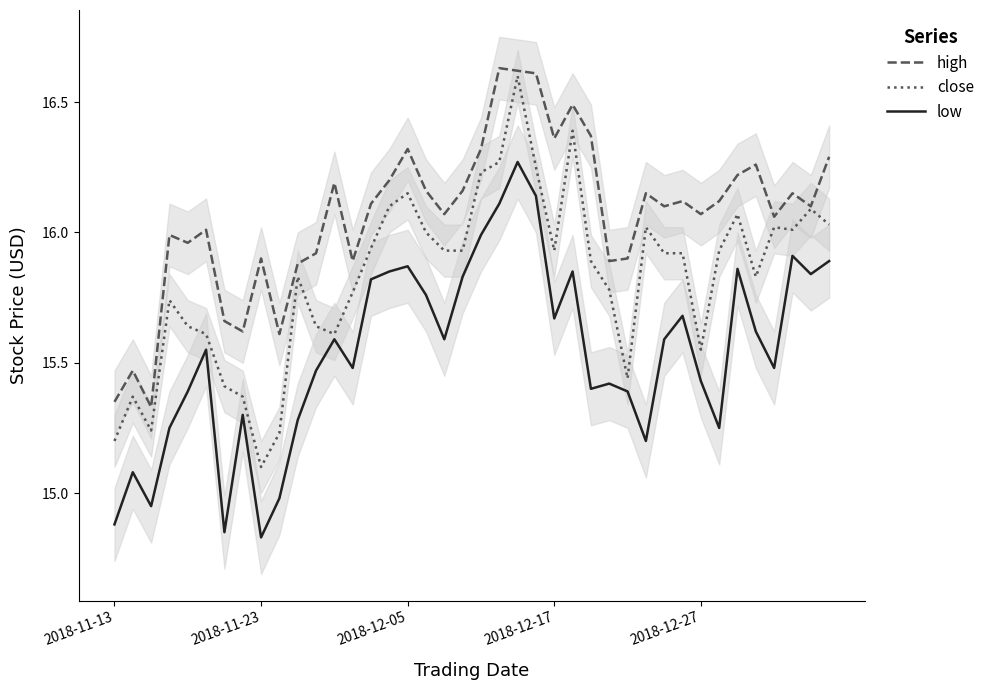

What is the difference between the maximum and second lowest values in the close series?

1.4